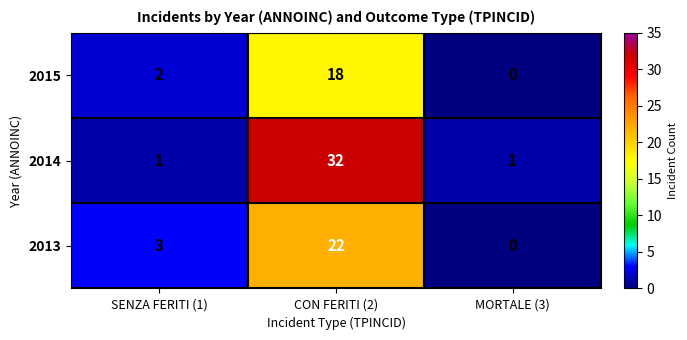

Where is 2015 nearest to the value 9?

SENZA FERITI (1)